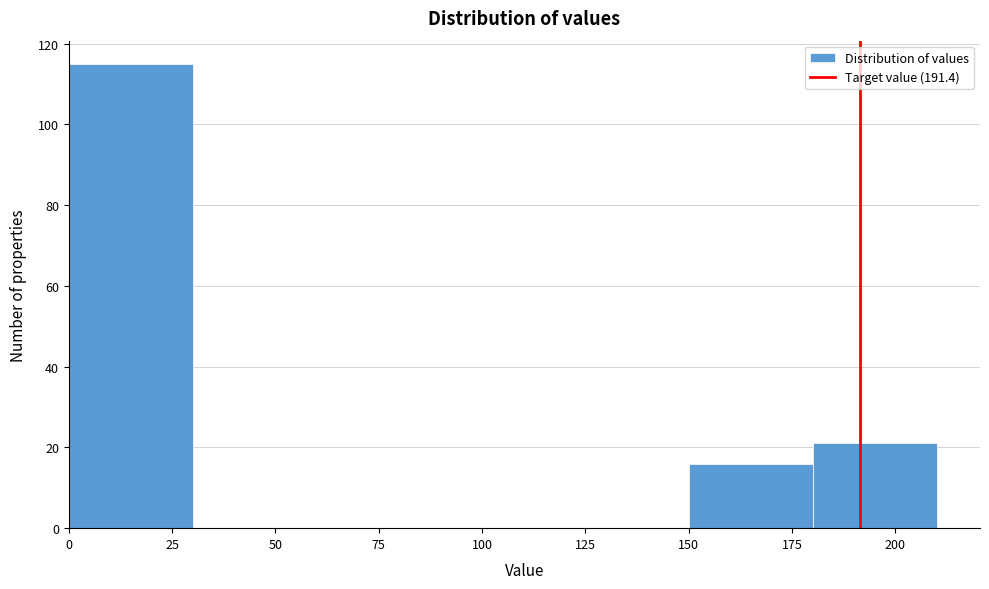

Reading left to right, transcribe this chart: for each bar, give the range it covers on the x-axis and its height. The values are not printed on the chart, so give them approximately, as read against the axis.

0 to 30: 116
30 to 60: 0
60 to 90: 0
90 to 120: 0
120 to 150: 0
150 to 180: 16
180 to 210: 22